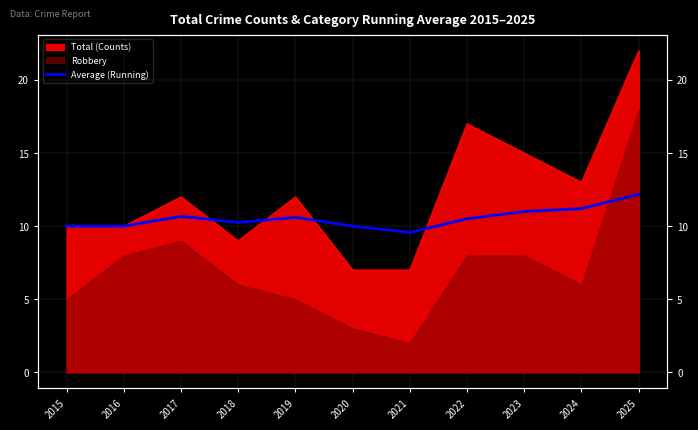

Reading right to left, transcribe all the data shown in this chart.

12.2	11.2	11.0	10.5	9.6	10.0	10.6	10.2	10.7	10.0	10.0